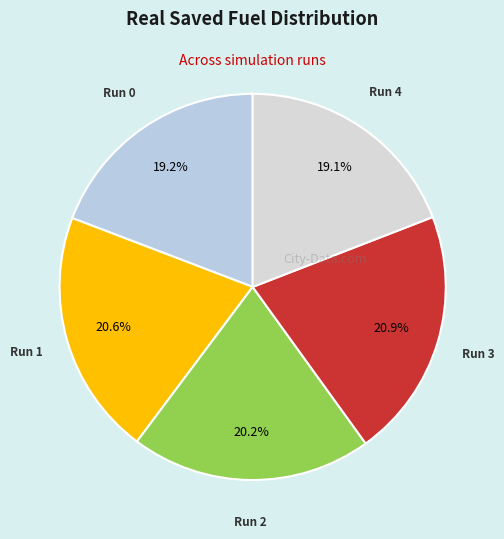

Is there any slice that represents more than half of the pie?

No